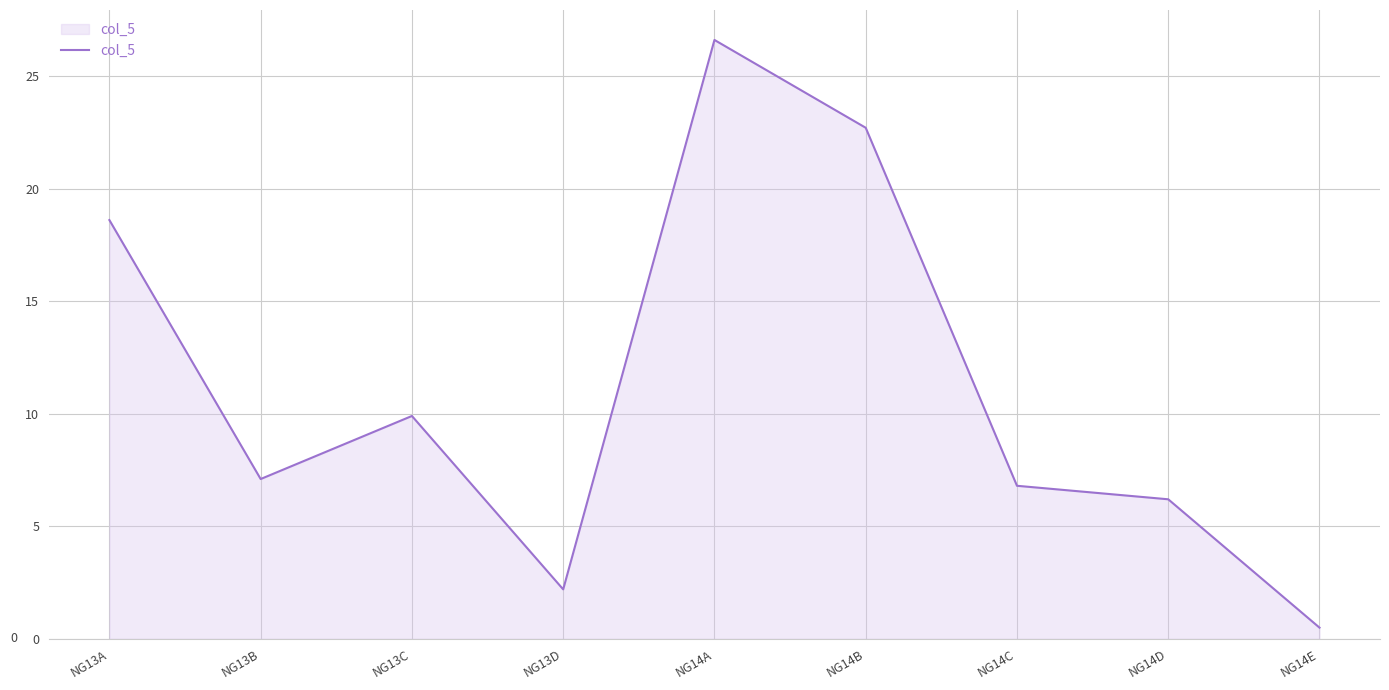

What is the average value?

11.2